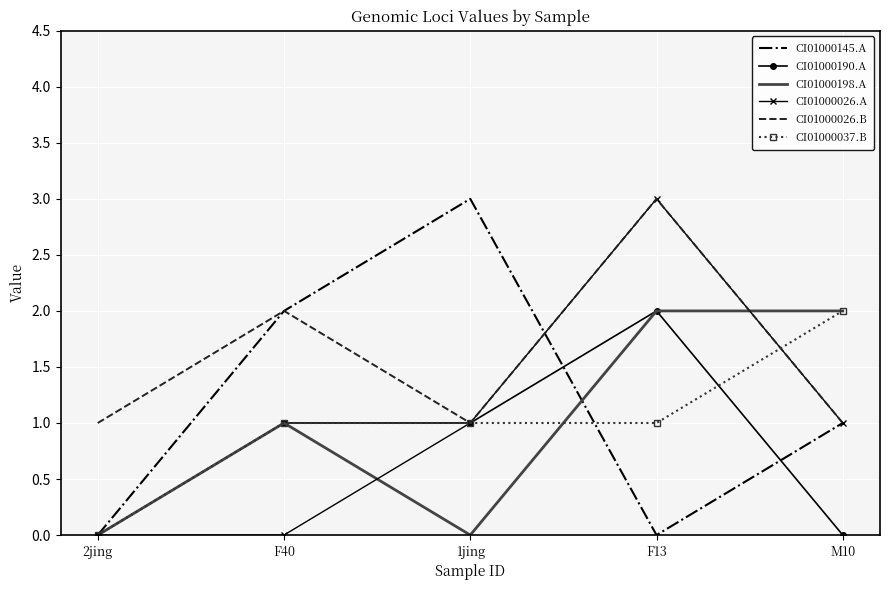

What is the total value across all series at F13?

11